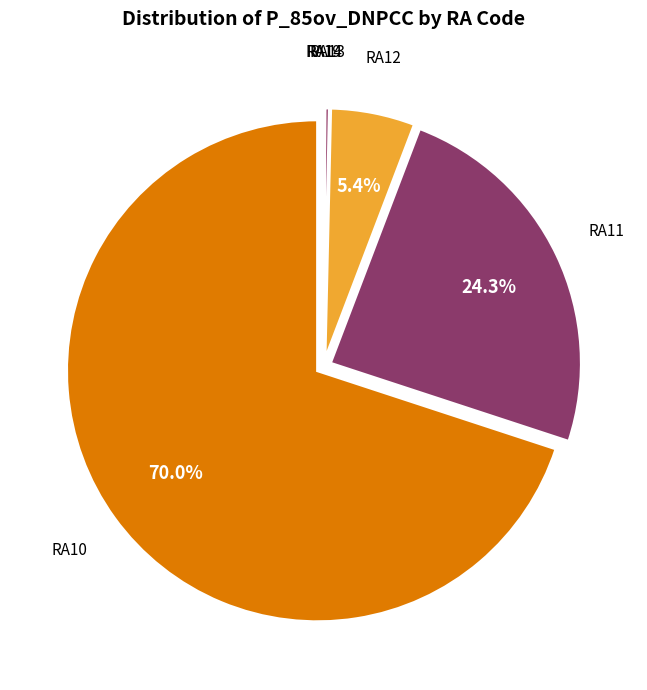

Between RA13 and RA11, which is larger?

RA11